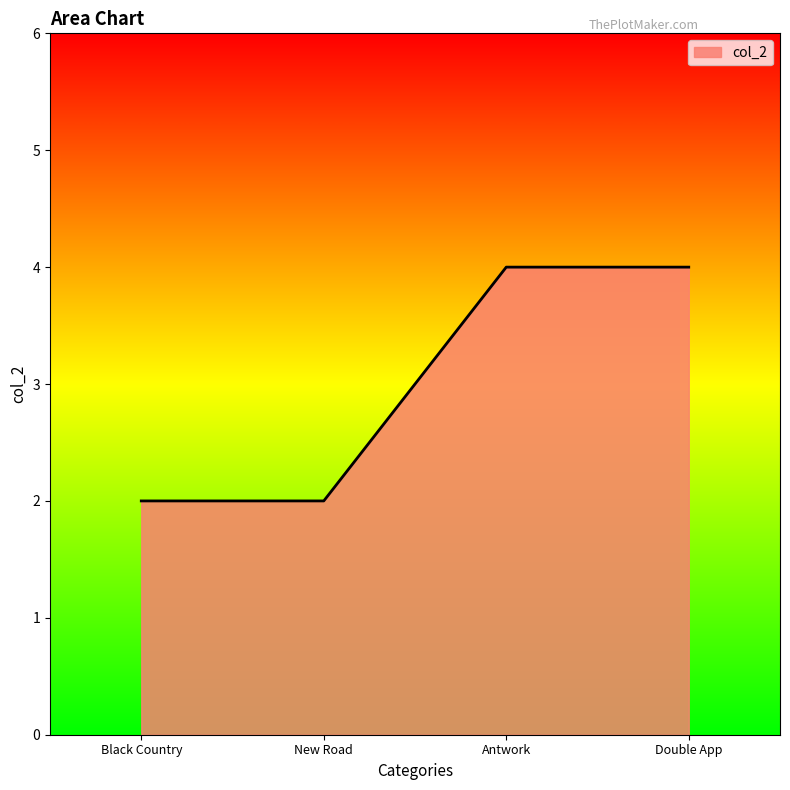

How many categories are shown in the chart?

4